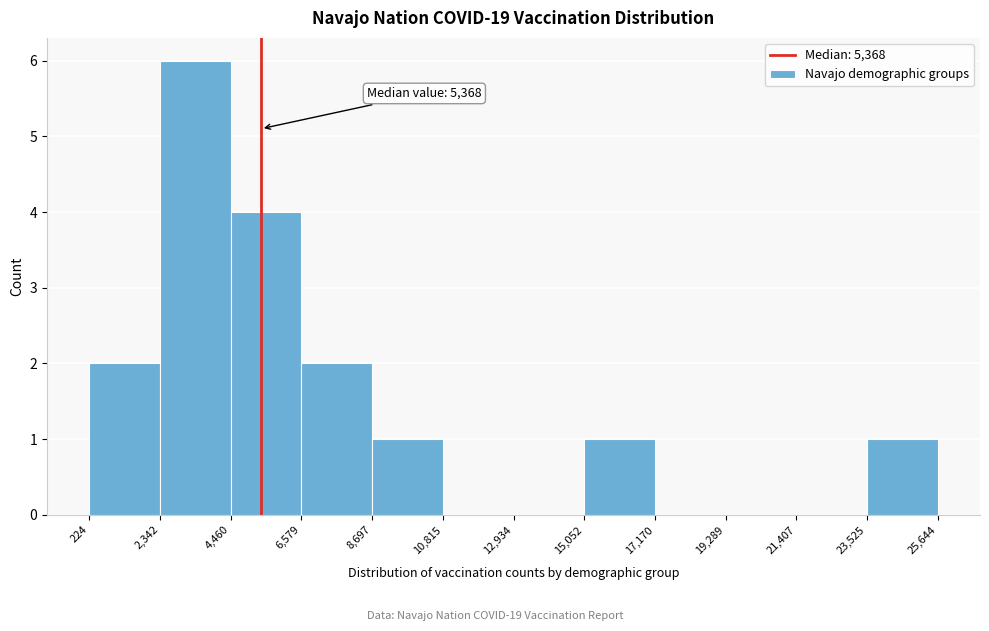

Over which range of the x-axis is the bar tallest?

2,342 to 4,460